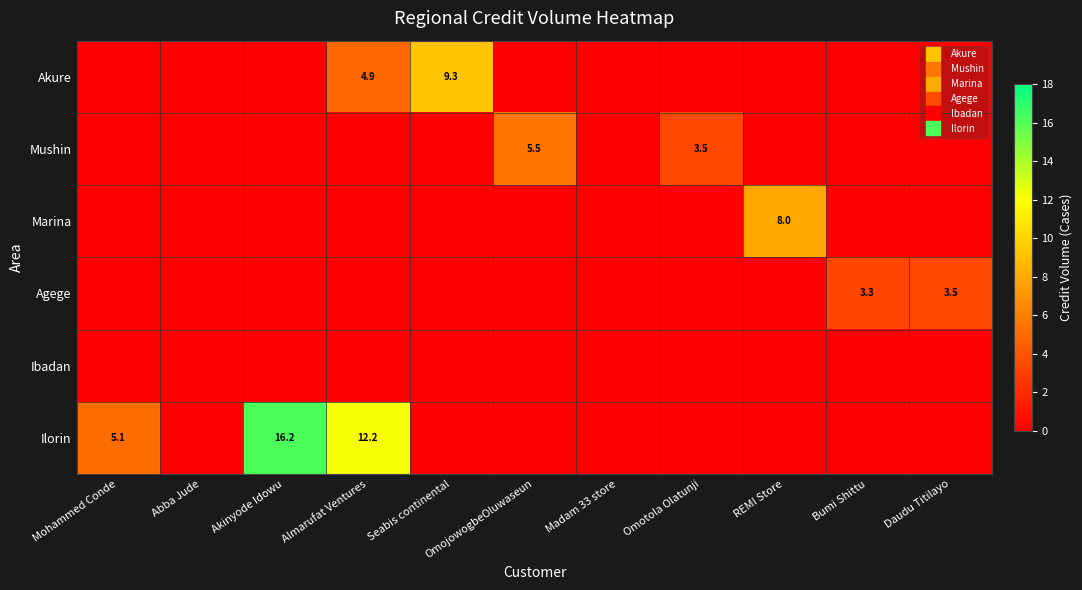

The Agege series shows 1.8 at Seabis continental. True or false?

False